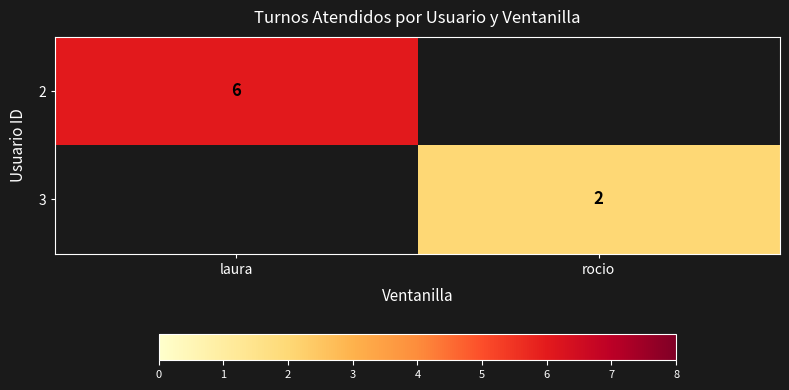

Which category has the highest value across all series?

laura